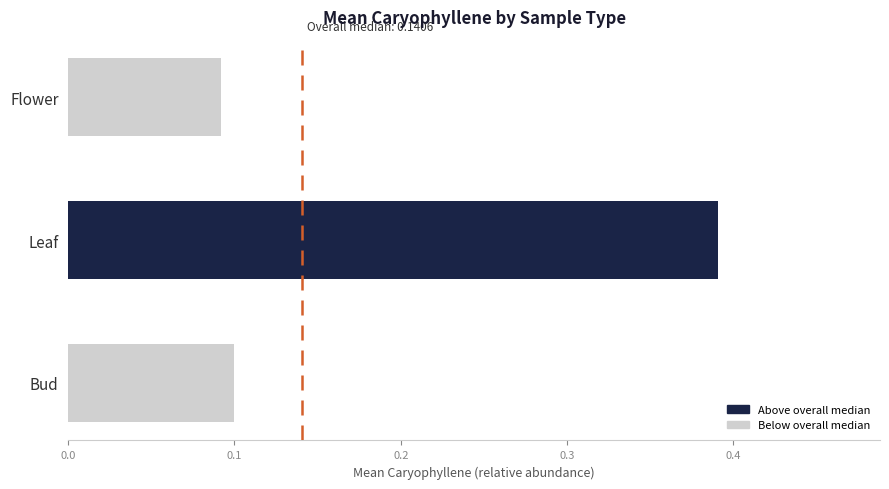

Is it true that the value at Flower is 0.1?

True